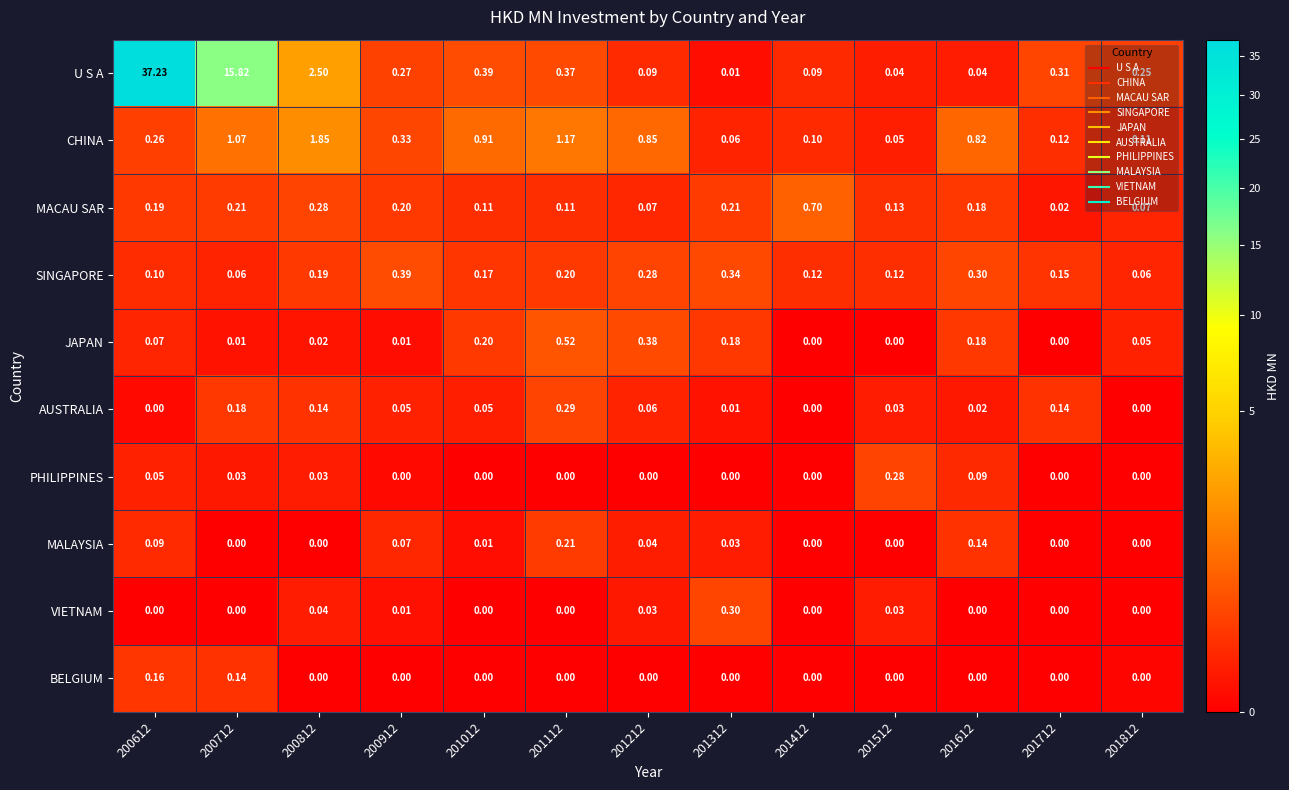

Rank the series by their maximum value, from highest to lowest.

U S A, CHINA, MACAU SAR, JAPAN, SINGAPORE, VIETNAM, AUSTRALIA, PHILIPPINES, MALAYSIA, BELGIUM